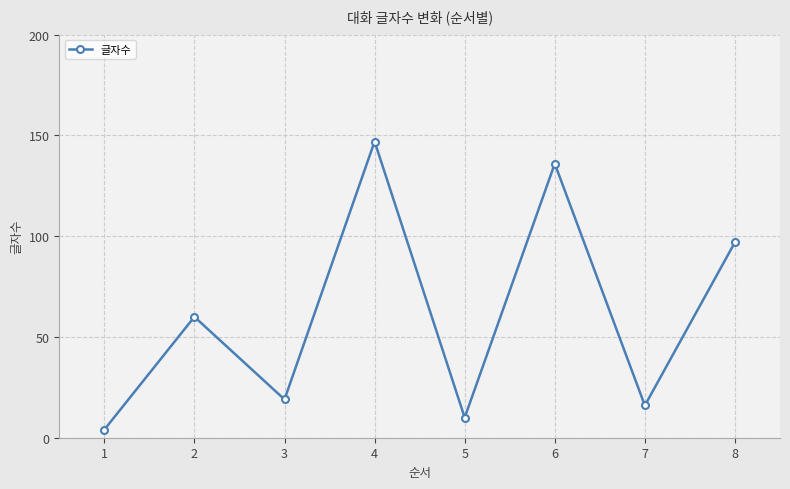

What is the difference between the values at 8 and 6?

39